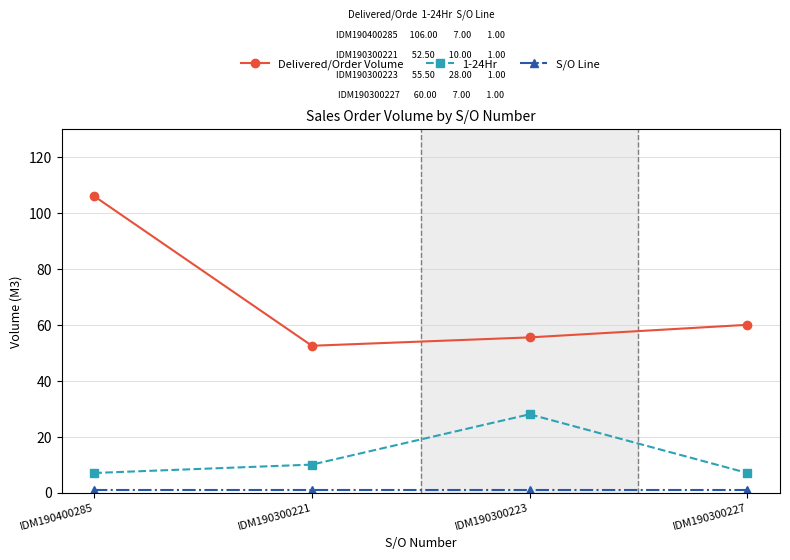

What is the lowest value of the 1-24Hr series?

7.0